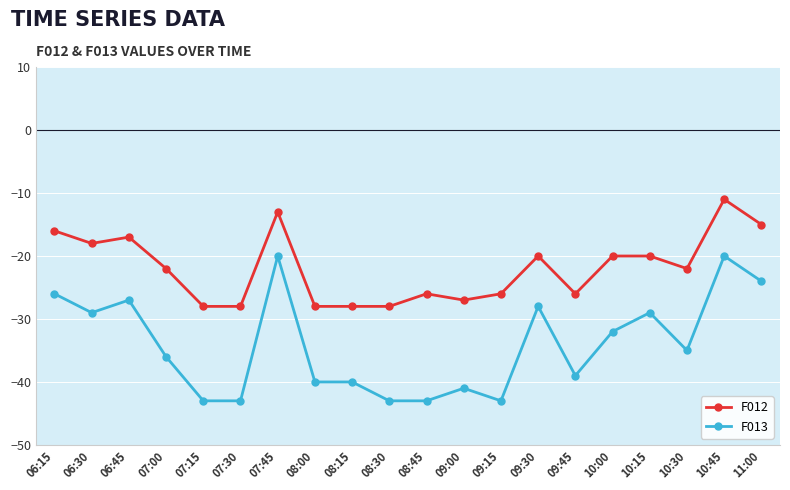

What is the difference between the second highest and minimum values in the F013 series?

23